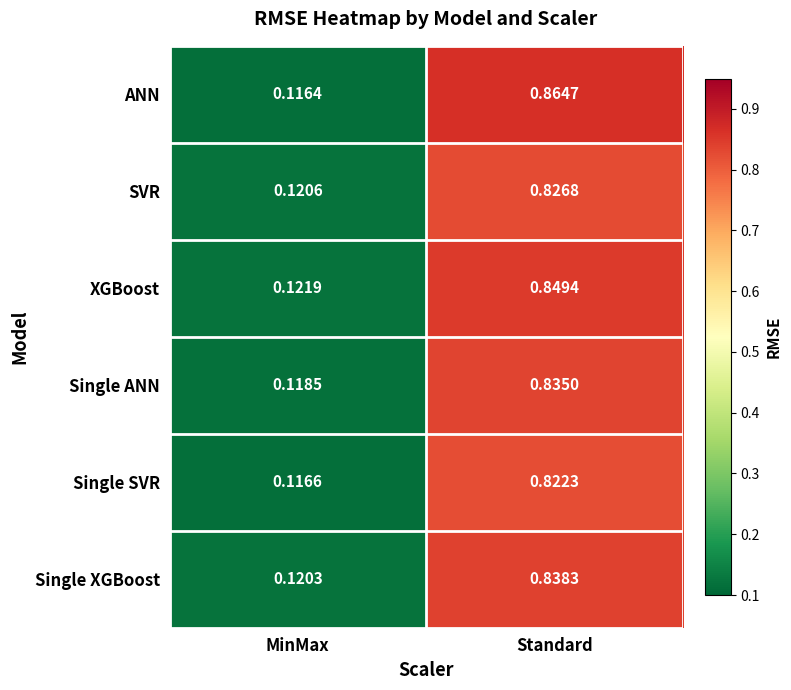

Which category has the lowest value in the XGBoost series?

MinMax